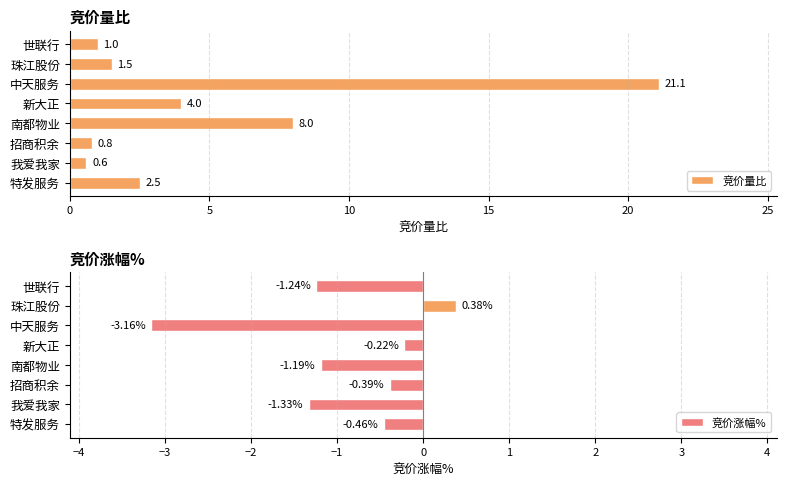

List the labels in order of 竞价涨幅% value, largest first.

珠江股份, 新大正, 招商积余, 特发服务, 南都物业, 世联行, 我爱我家, 中天服务